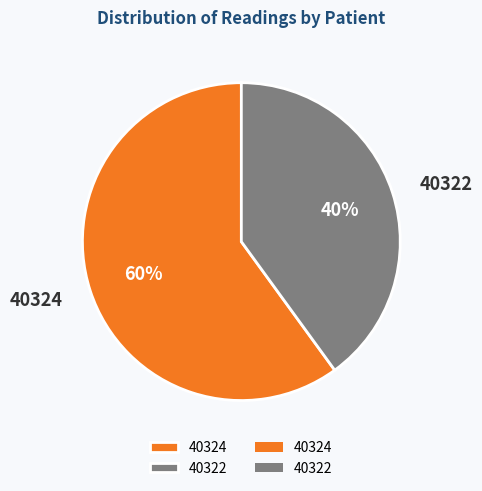

What is the smallest slice in the pie chart?

40322